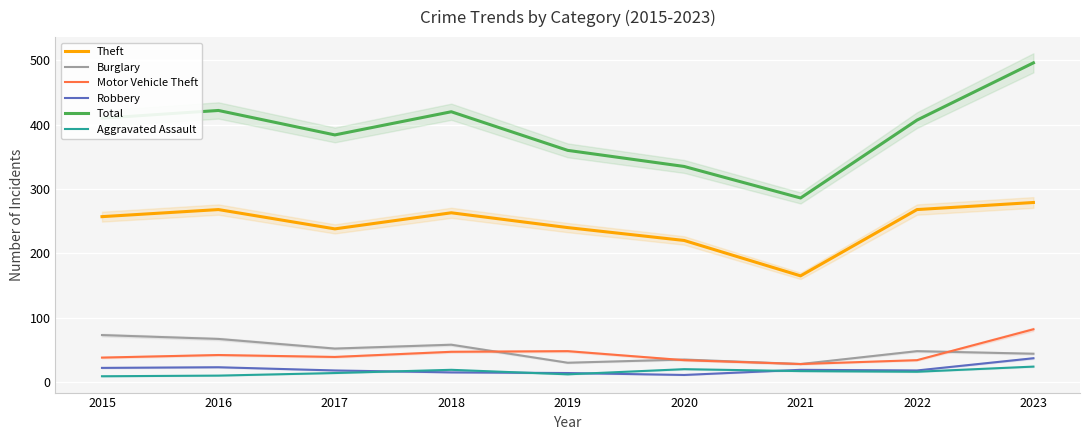

True or false: Theft has a value of 115 at 2018.

False